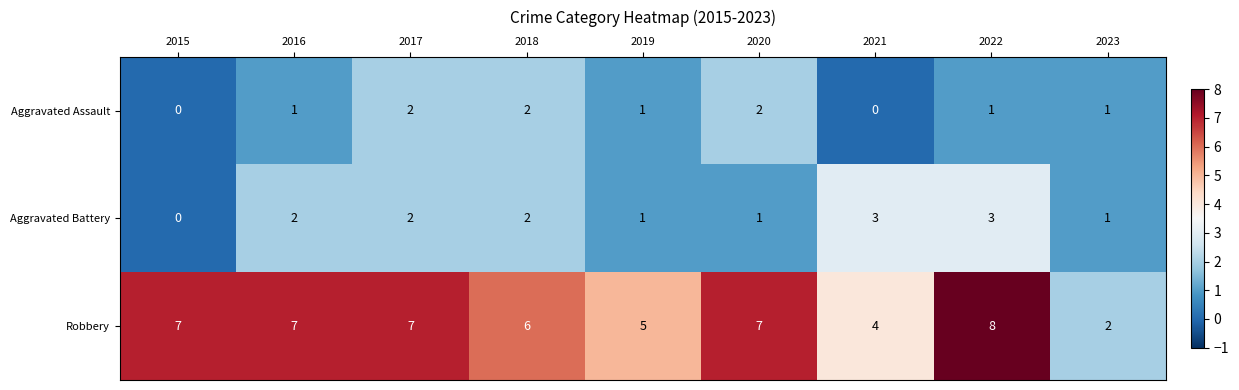

Rank the series by their maximum value, from lowest to highest.

Aggravated Assault, Aggravated Battery, Robbery